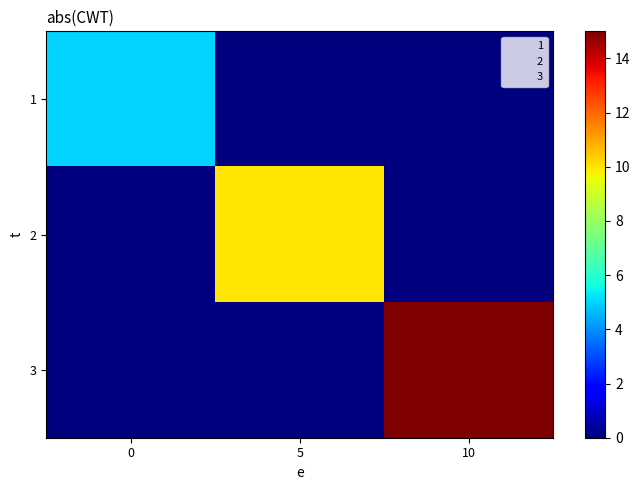

Which category has the lowest value across all series?

5